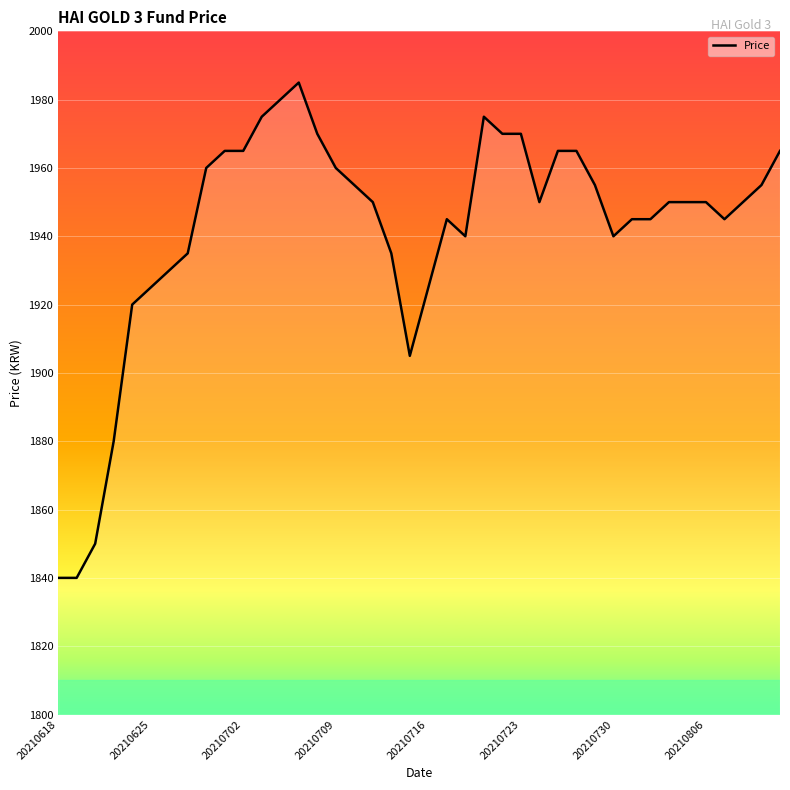

What is the smallest value displayed?

1840